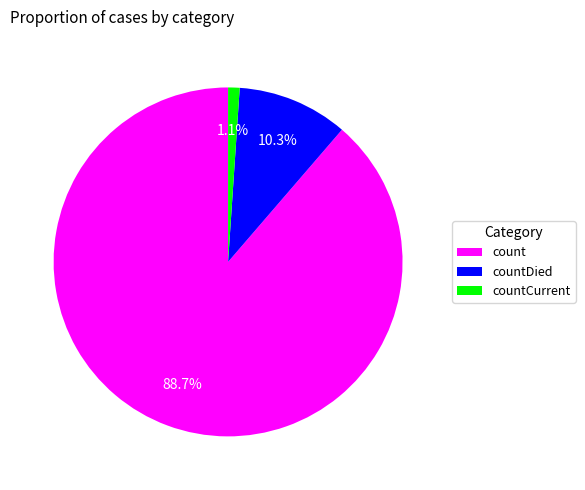

Do countCurrent and countDied together represent more than half of the pie?

No